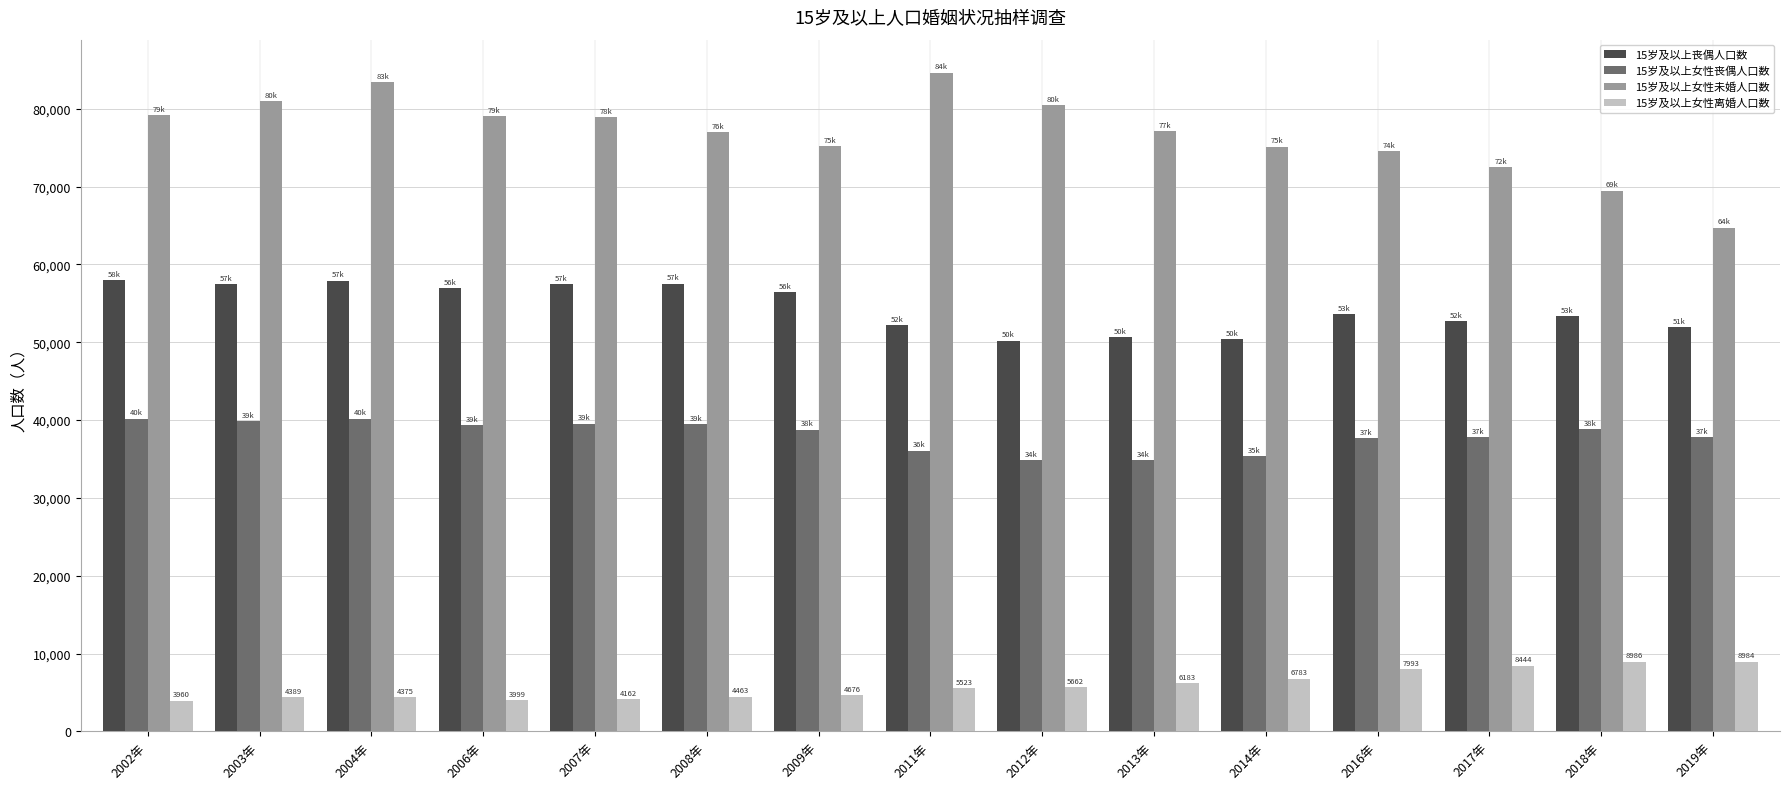

How many series are shown in this chart?

4